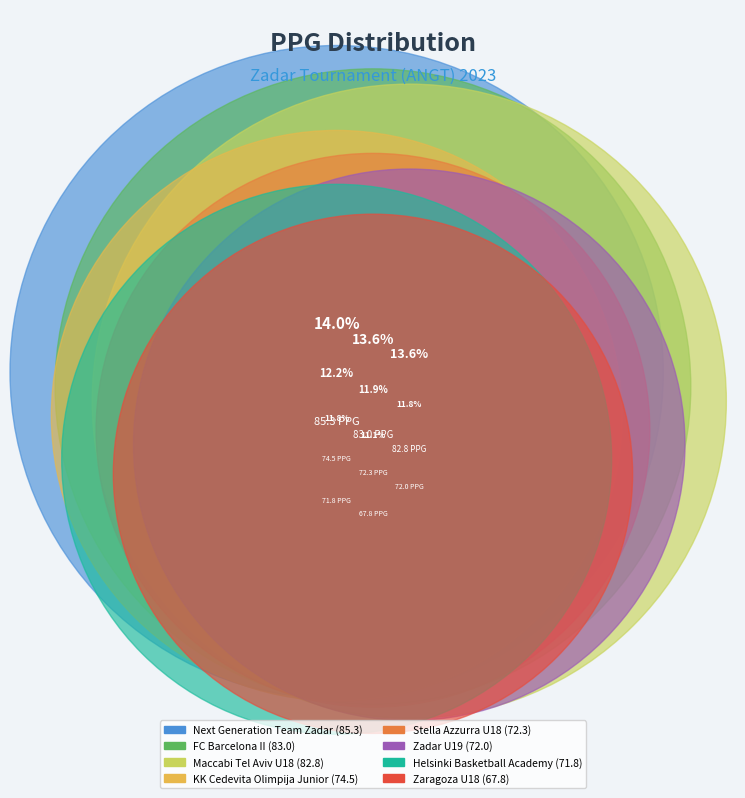

True or false: Stella Azzurra U18 accounts for 12% of the total.

True